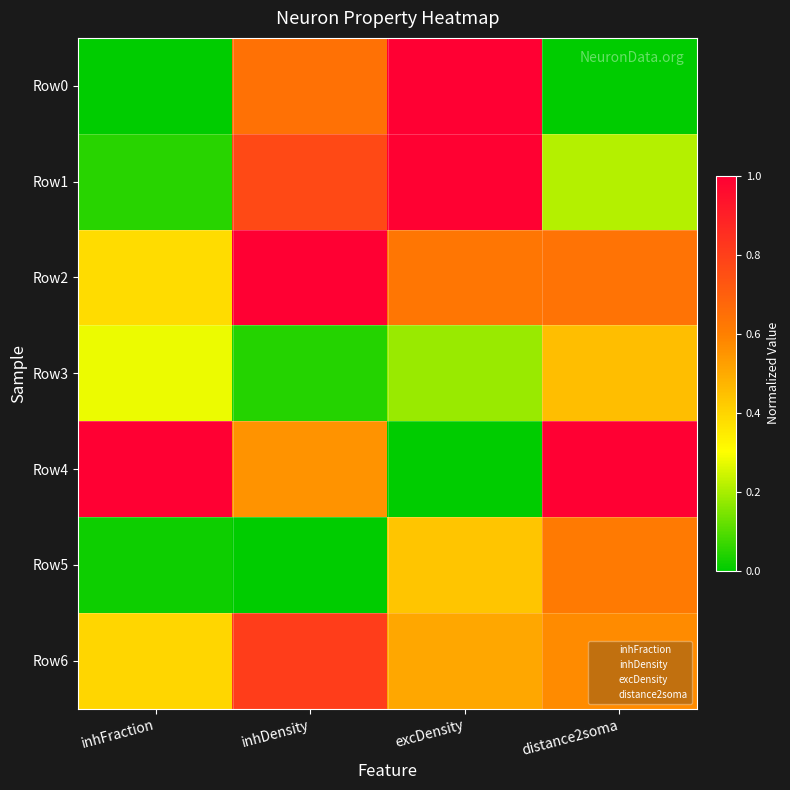

Which series has the largest total across all categories?

Row2